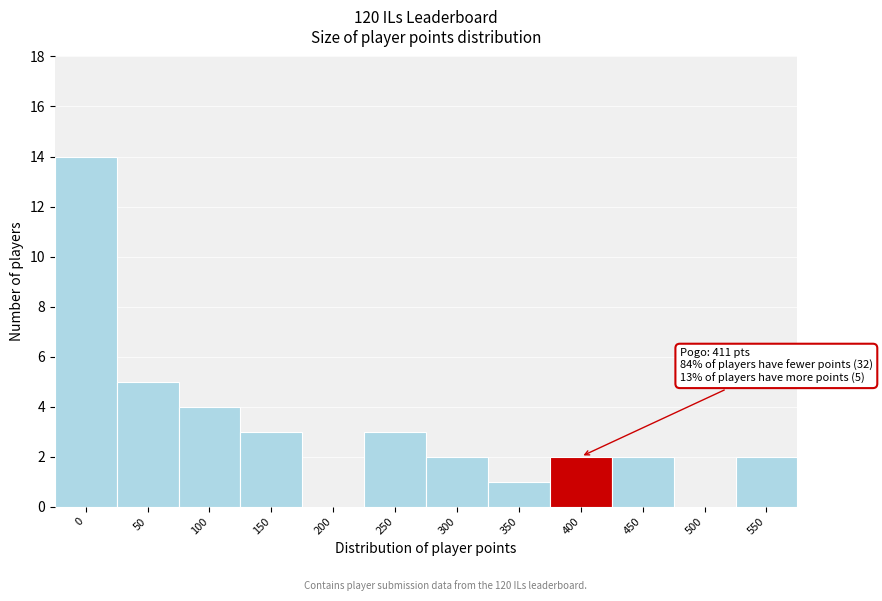

Reading left to right, transcribe all the data shown in this chart.

0=14	50=5	100=4	150=3	200=0	250=3	300=2	350=1	400=2	450=2	500=0	550=2